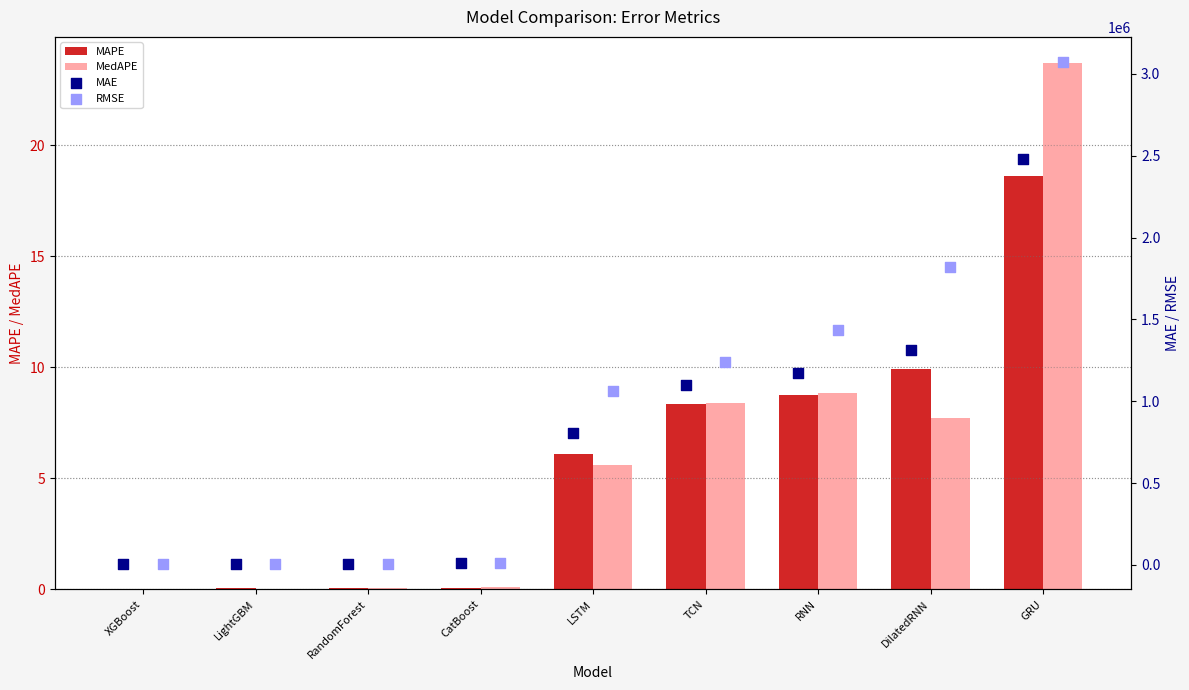

Which series has the largest total across all categories?

RMSE